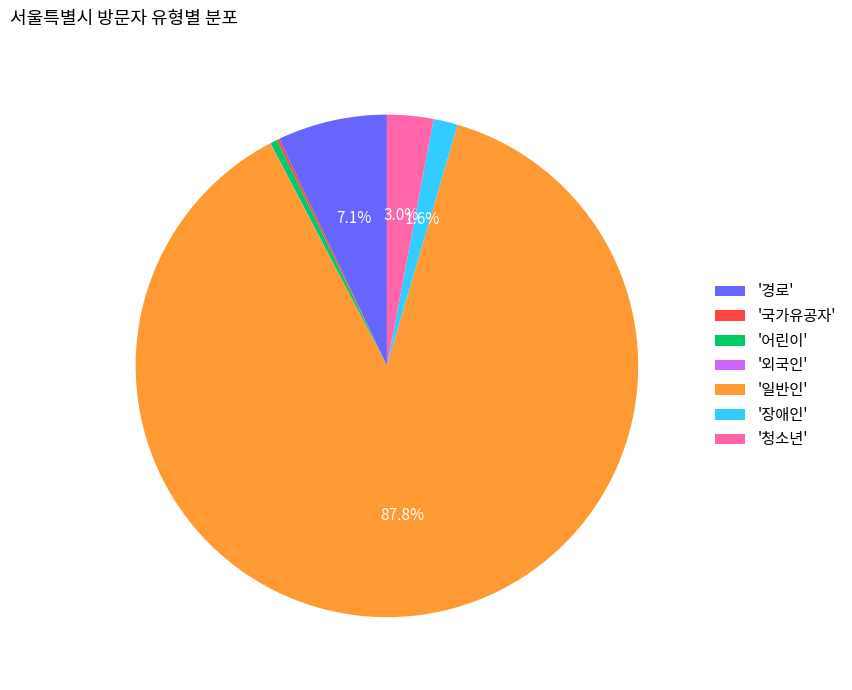

What is the largest slice in the pie chart?

'일반인'